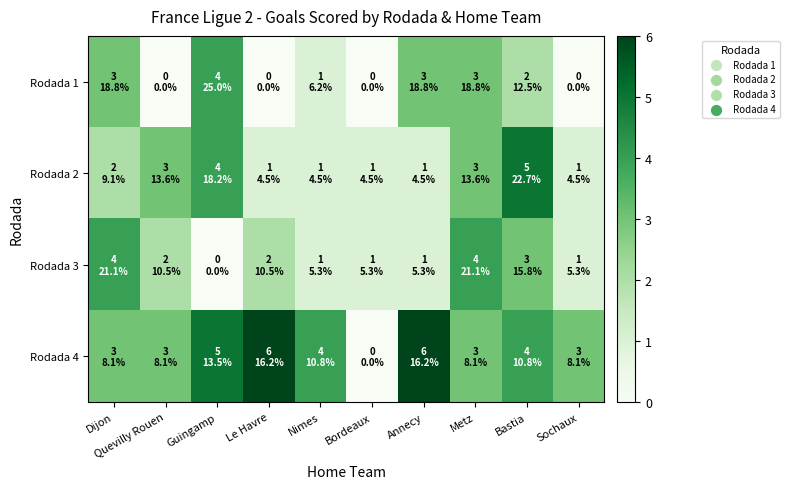

At which category is the sum across all series the highest?

Bastia